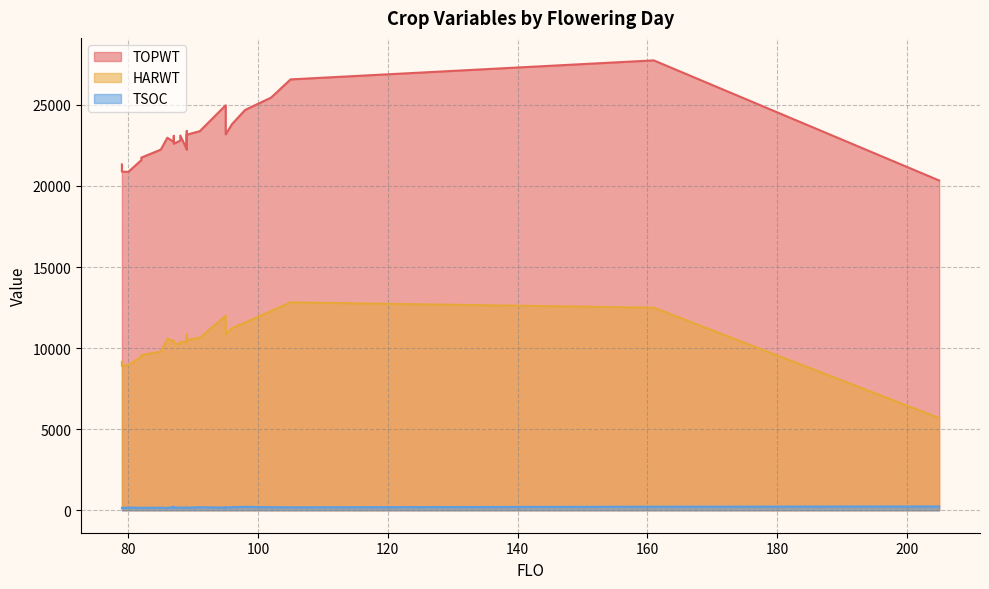

How many lines are shown in the chart?

3